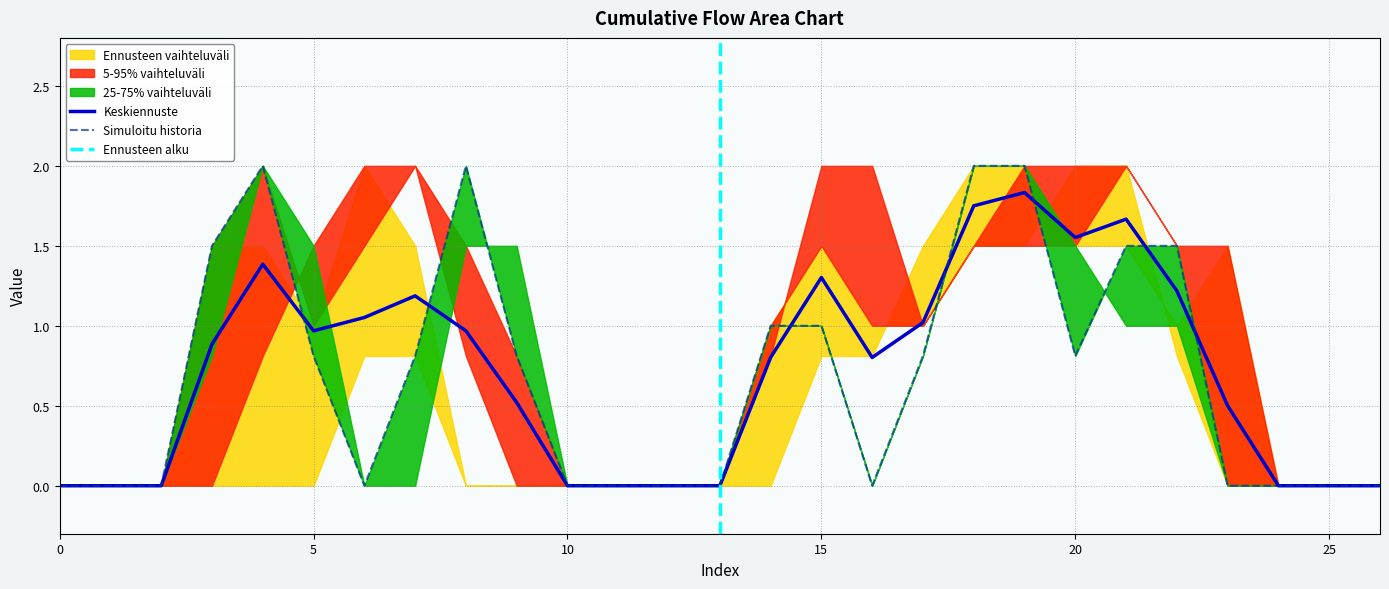

True or false: Keskiennuste has a value of 1.3 at 15.

True